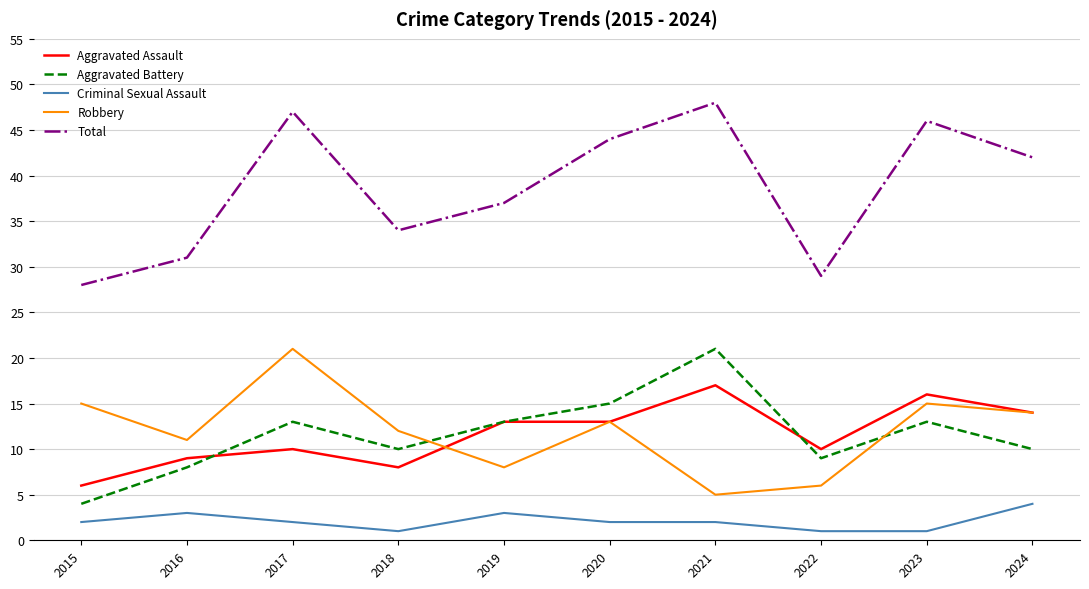

Is the value of Robbery at 2016 greater than the value of Total at 2021?

No